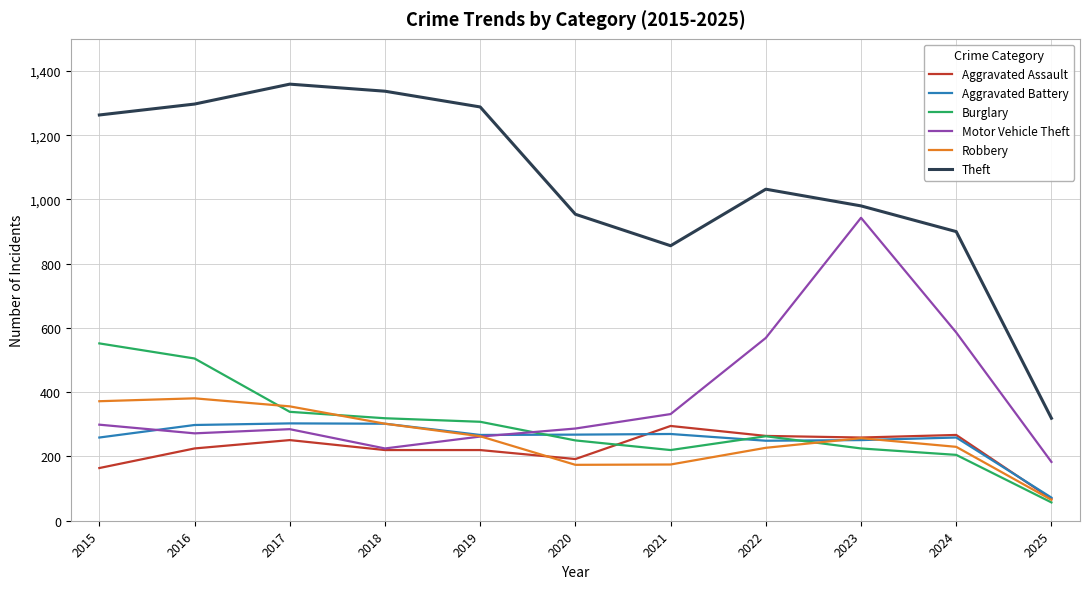

Read the Burglary value at 2018, to the nearest 5.

320